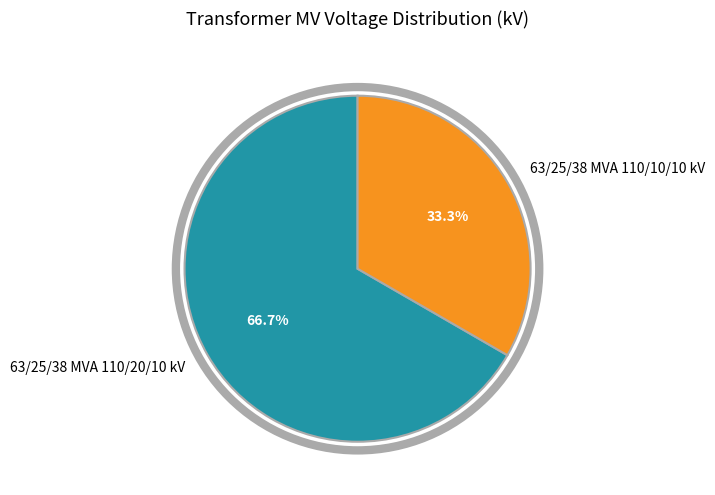

Is it true that 63/25/38 MVA 110/10/10 kV is 33% of the pie?

True